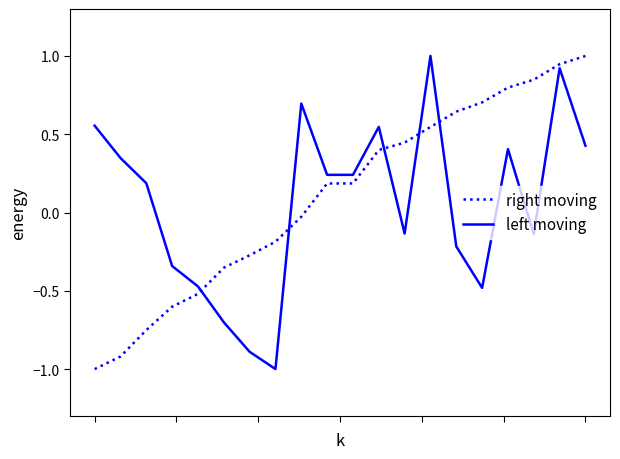

What is the minimum value shown in the chart?

-1.0